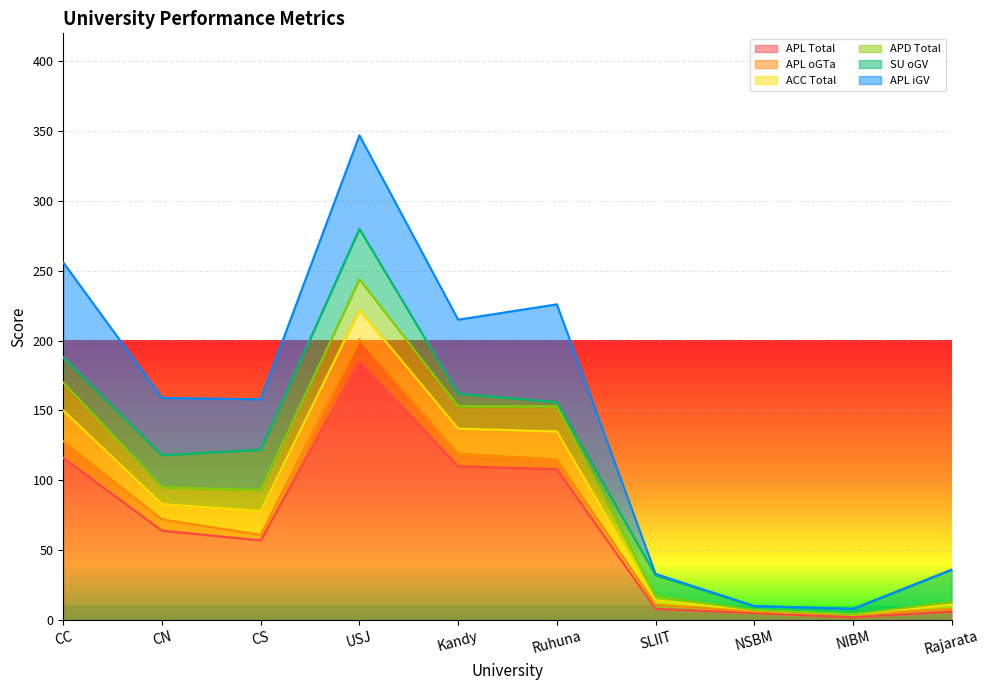

The APD Total series shows 6 at Kandy. True or false?

False